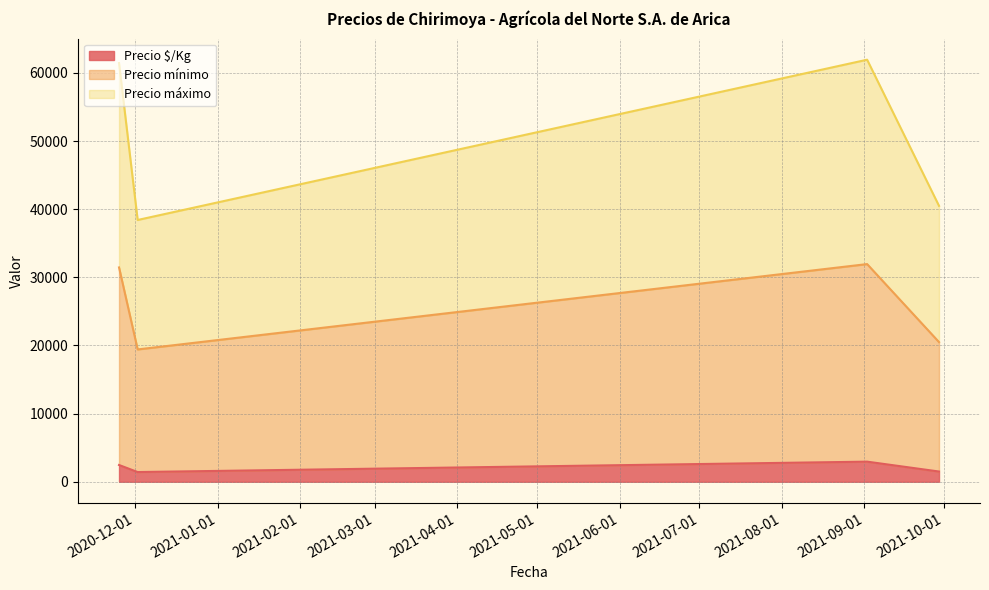

True or false: Precio mínimo and Precio $/Kg cross at least once.

False